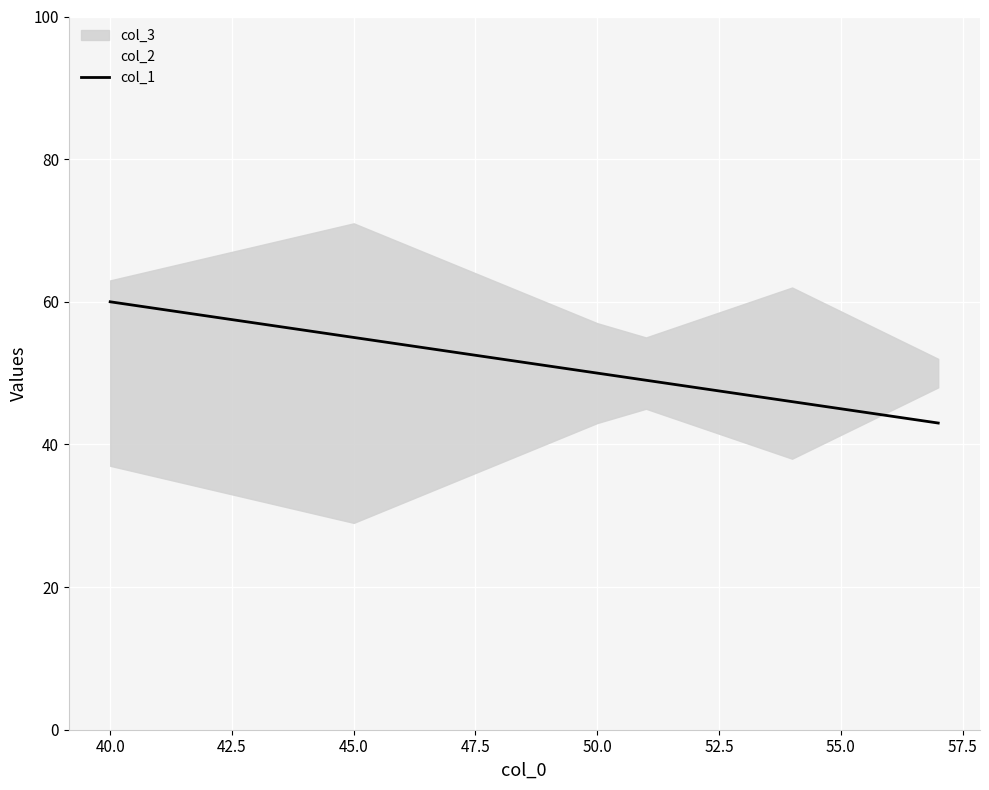

What is the greatest value displayed?

60